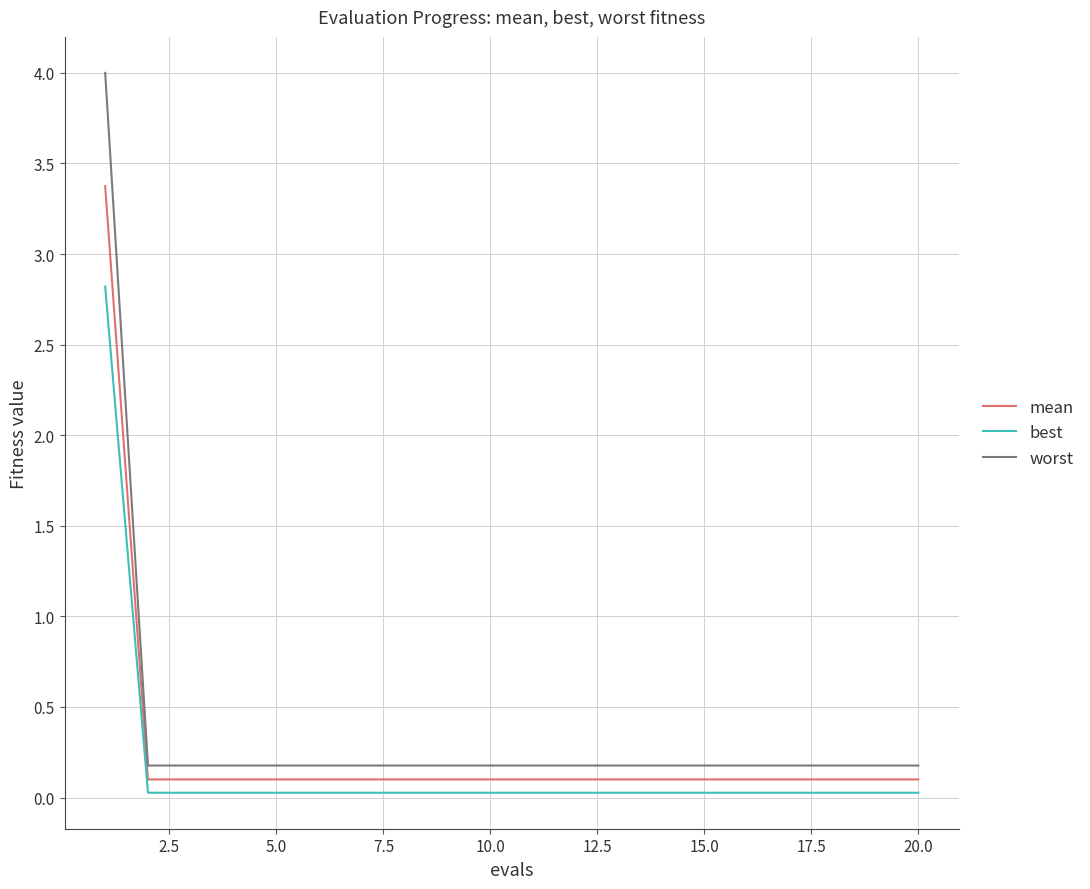

True or false: worst and best cross at least once.

False